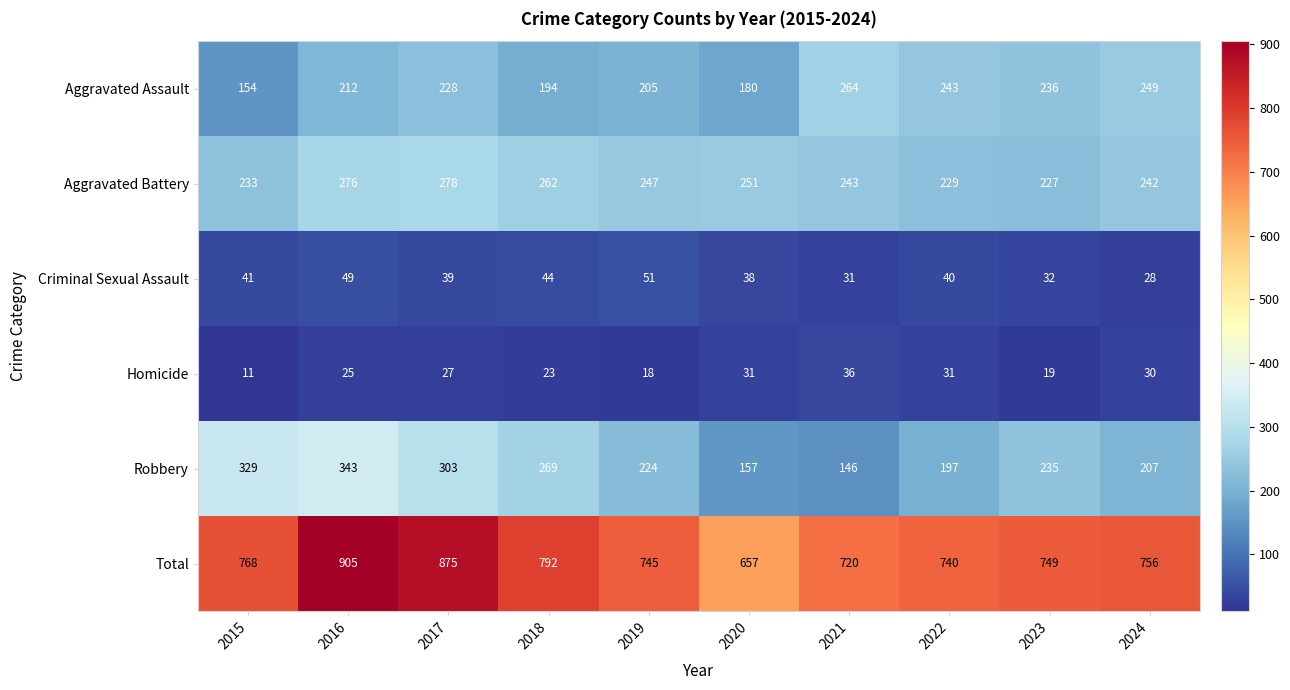

How many categories are shown in the chart?

10